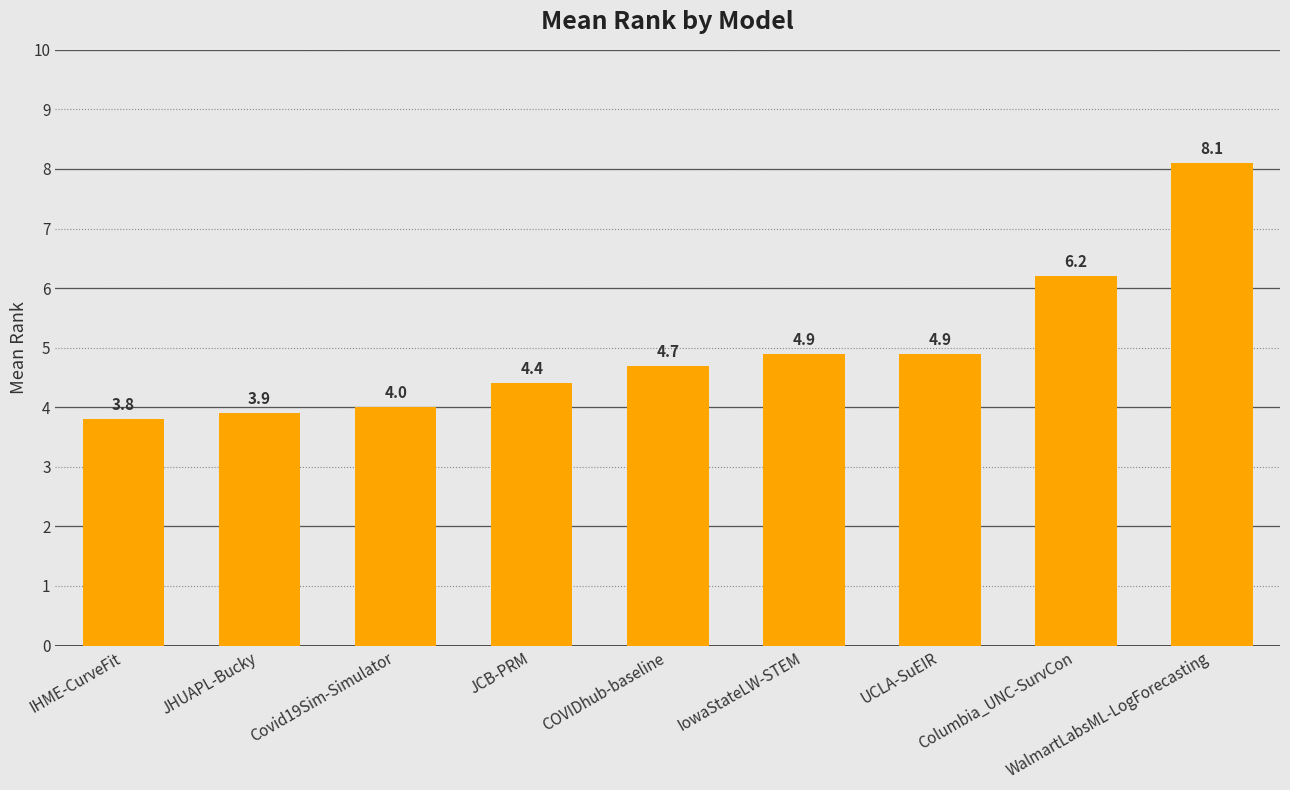

What is the change in value from IHME-CurveFit to JCB-PRM?

+0.6